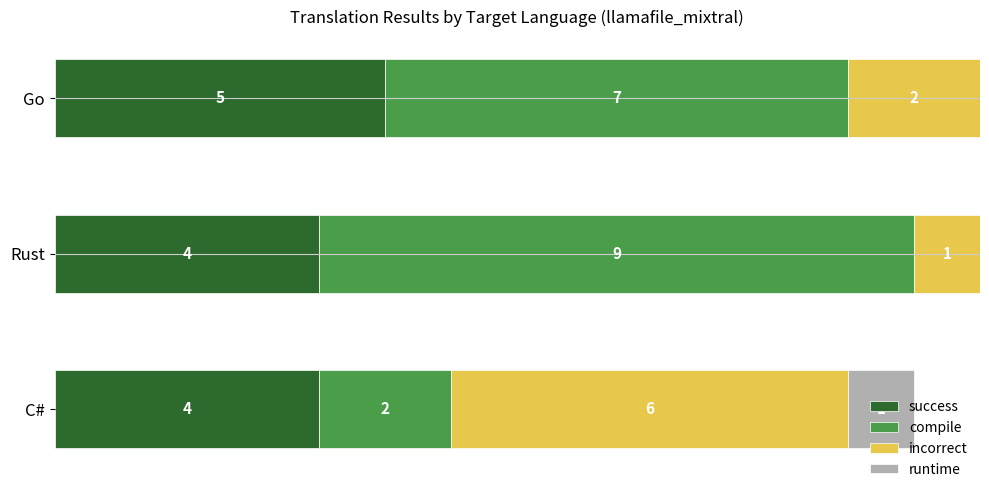

At which label does success reach its peak?

Go